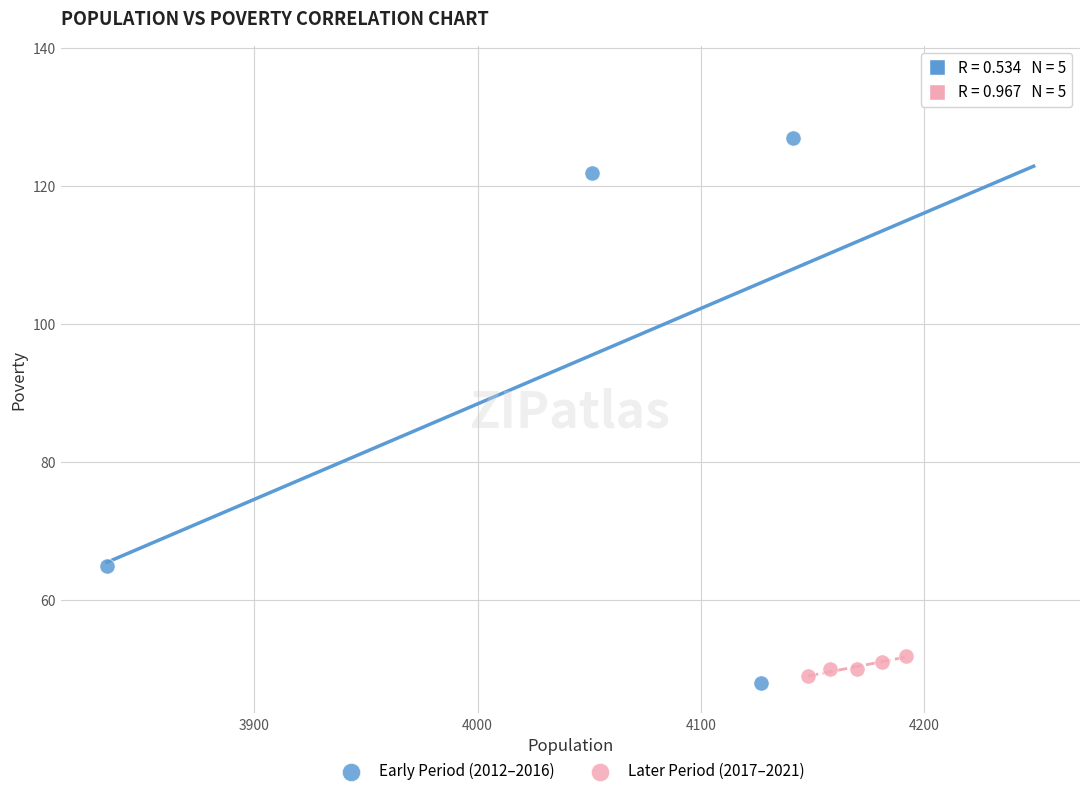

Which series reaches the maximum Y coordinate?

Early Period (2012–2016)